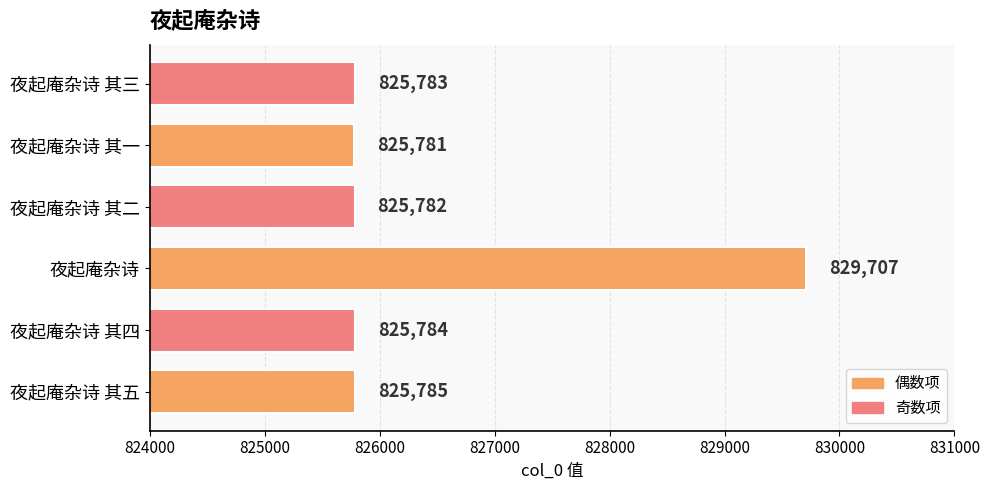

What is the approximate value at 夜起庵杂诗 其五?

825785